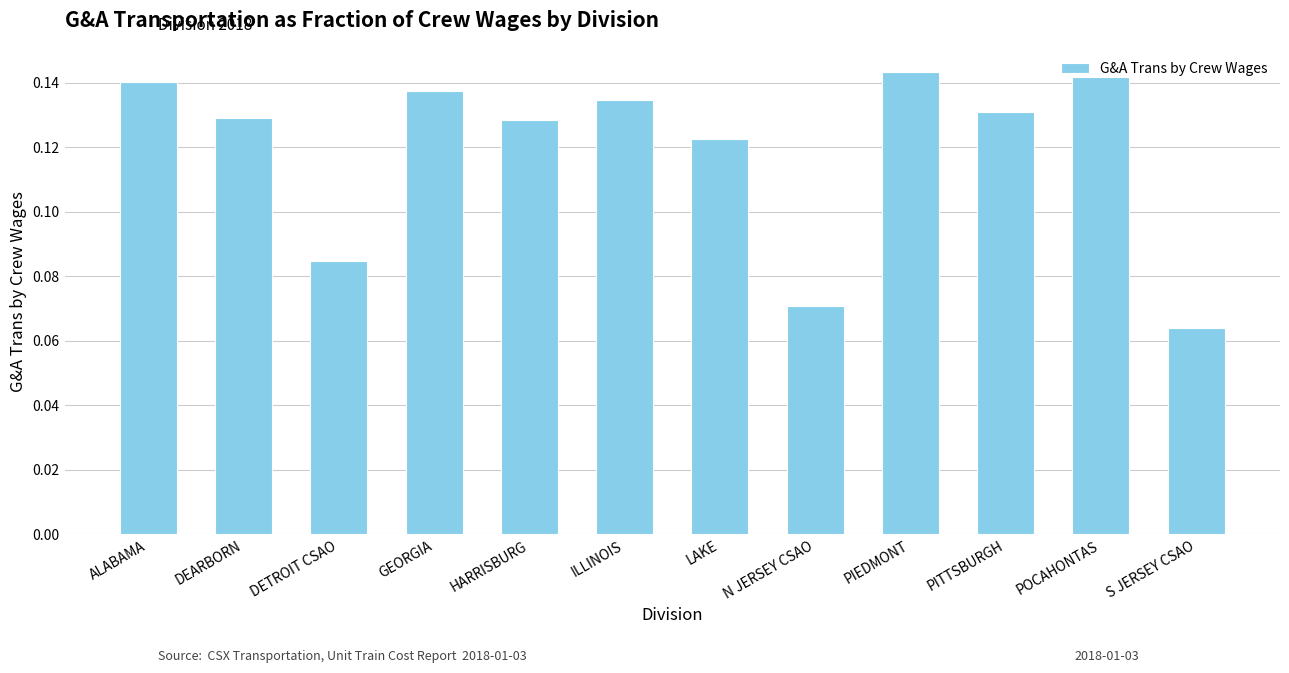

What is the label of the 10th bar from the right?

DETROIT CSAO